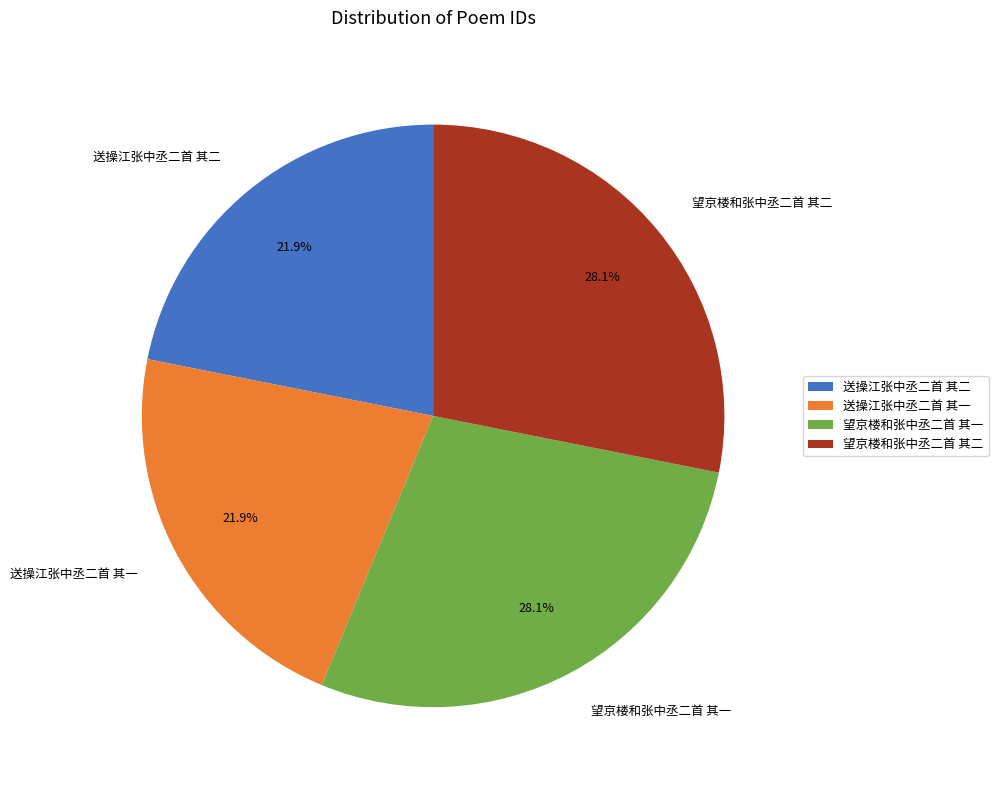

How many segments does this pie chart have?

4